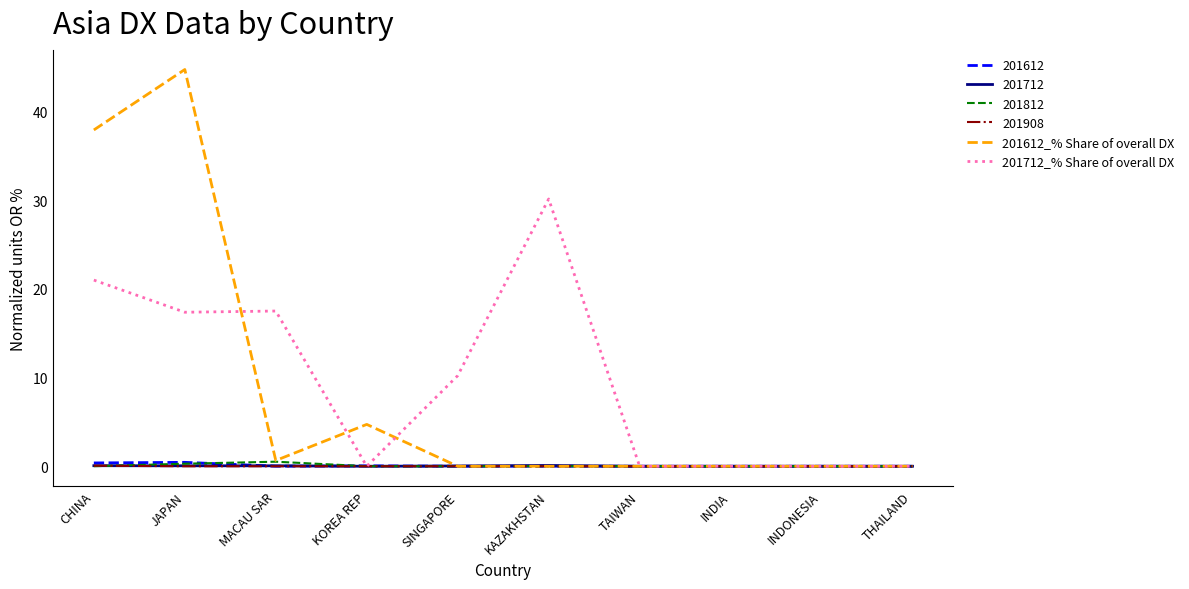

Which series has the largest total across all categories?

201712_% Share of overall DX